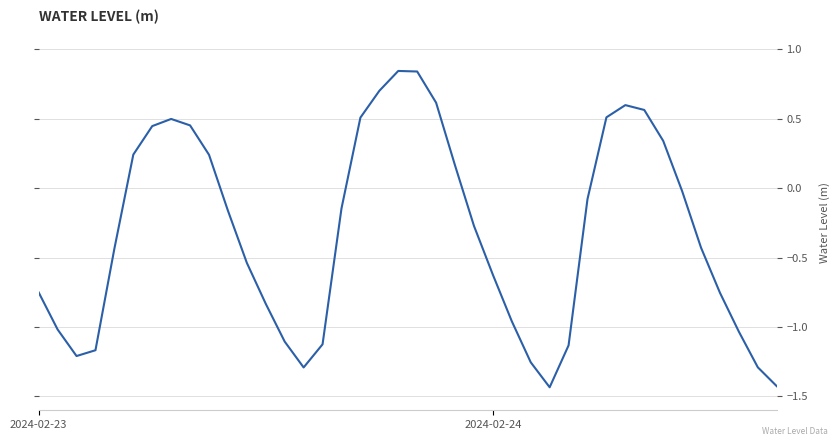

What is the difference between the maximum and minimum values?

2.3